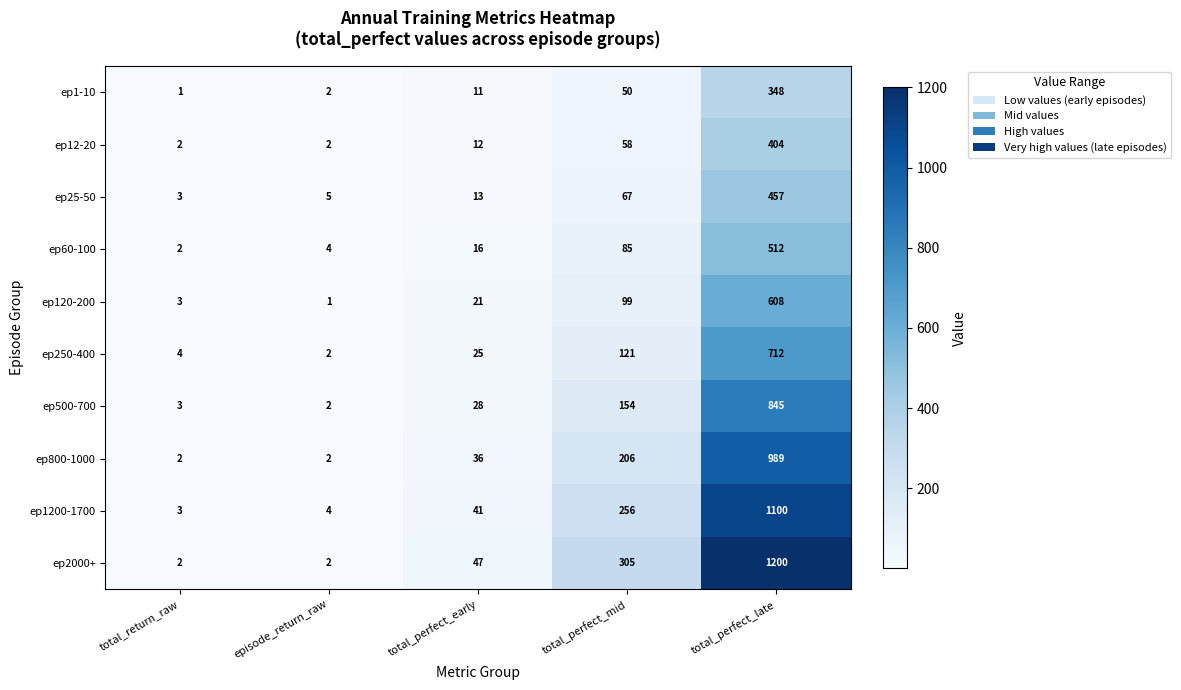

What is the maximum value shown in the chart?

1200